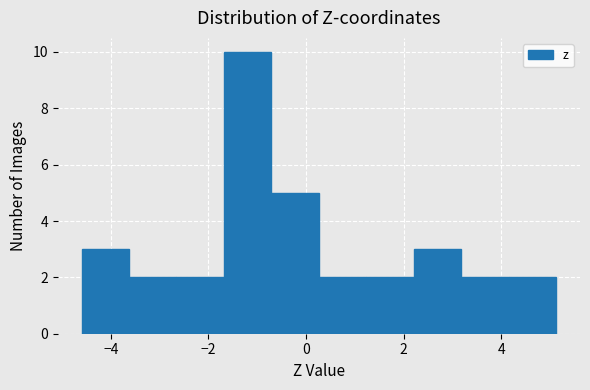

Which range on the x-axis has the tallest bar?

-1.6 to -0.8